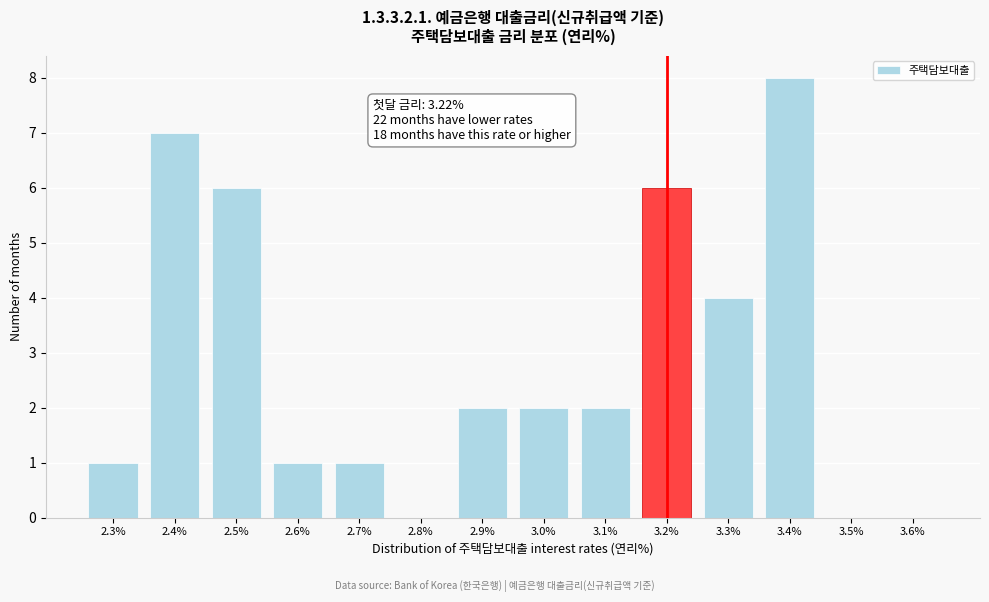

Reading right to left, list all the values displayed in this chart.

3.6%=0	3.5%=0	3.4%=8	3.3%=4	3.2%=6	3.1%=2	3.0%=2	2.9%=2	2.8%=0	2.7%=1	2.6%=1	2.5%=6	2.4%=7	2.3%=1